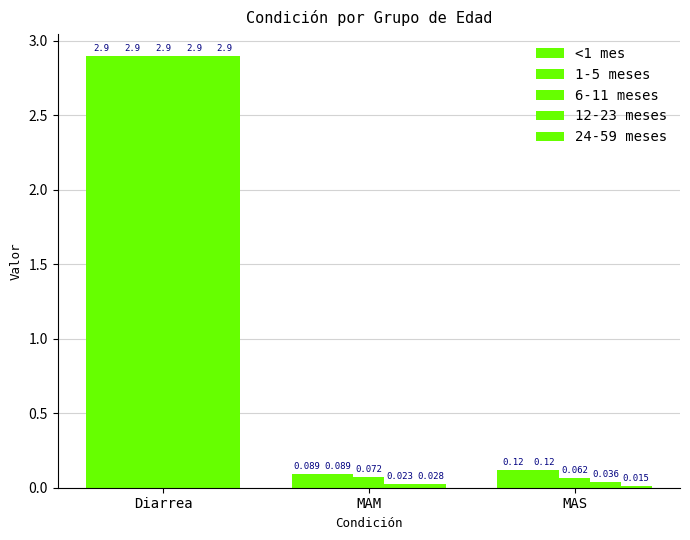

What is the difference between the 1-5 meses values at Diarrea and MAS?

2.8